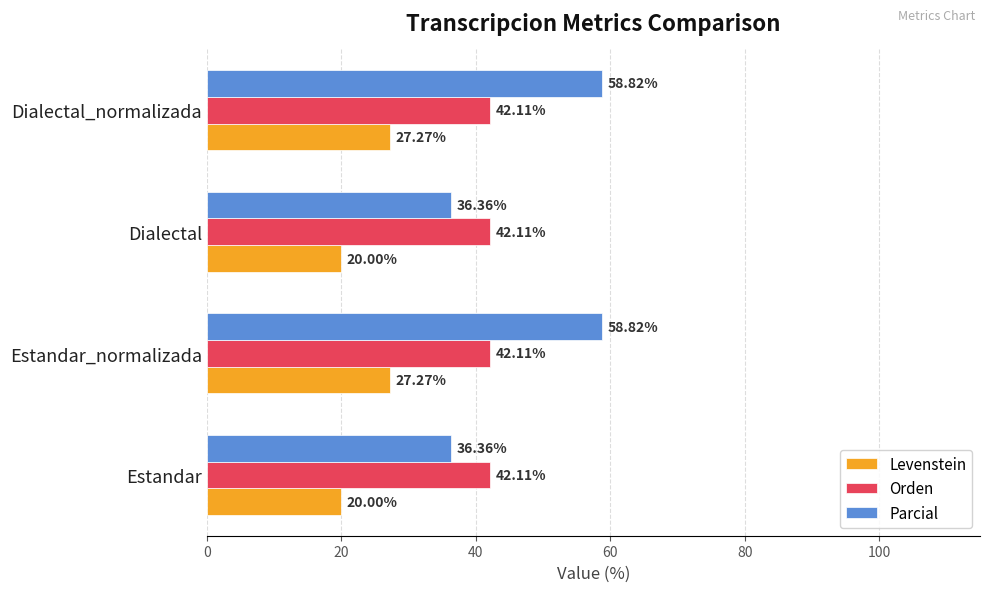

What is the difference between the Parcial values at Dialectal_normalizada and Estandar?

22.5